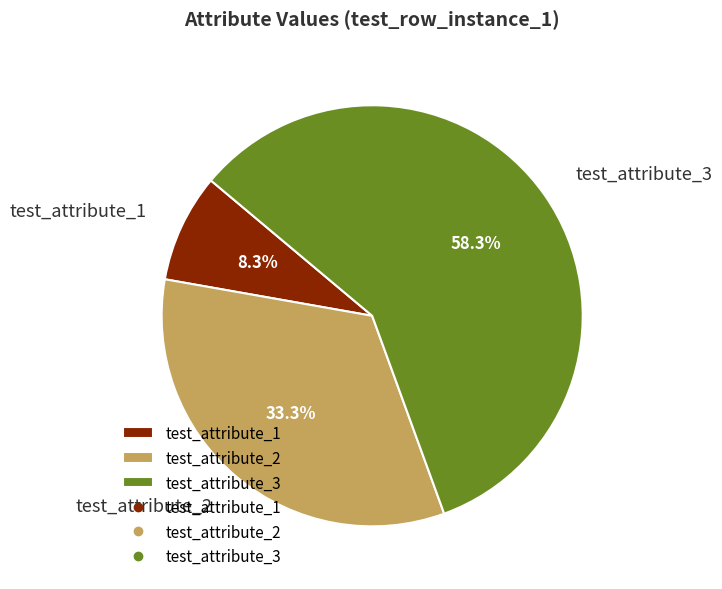

Rank the categories by value from lowest to highest.

test_attribute_1, test_attribute_2, test_attribute_3